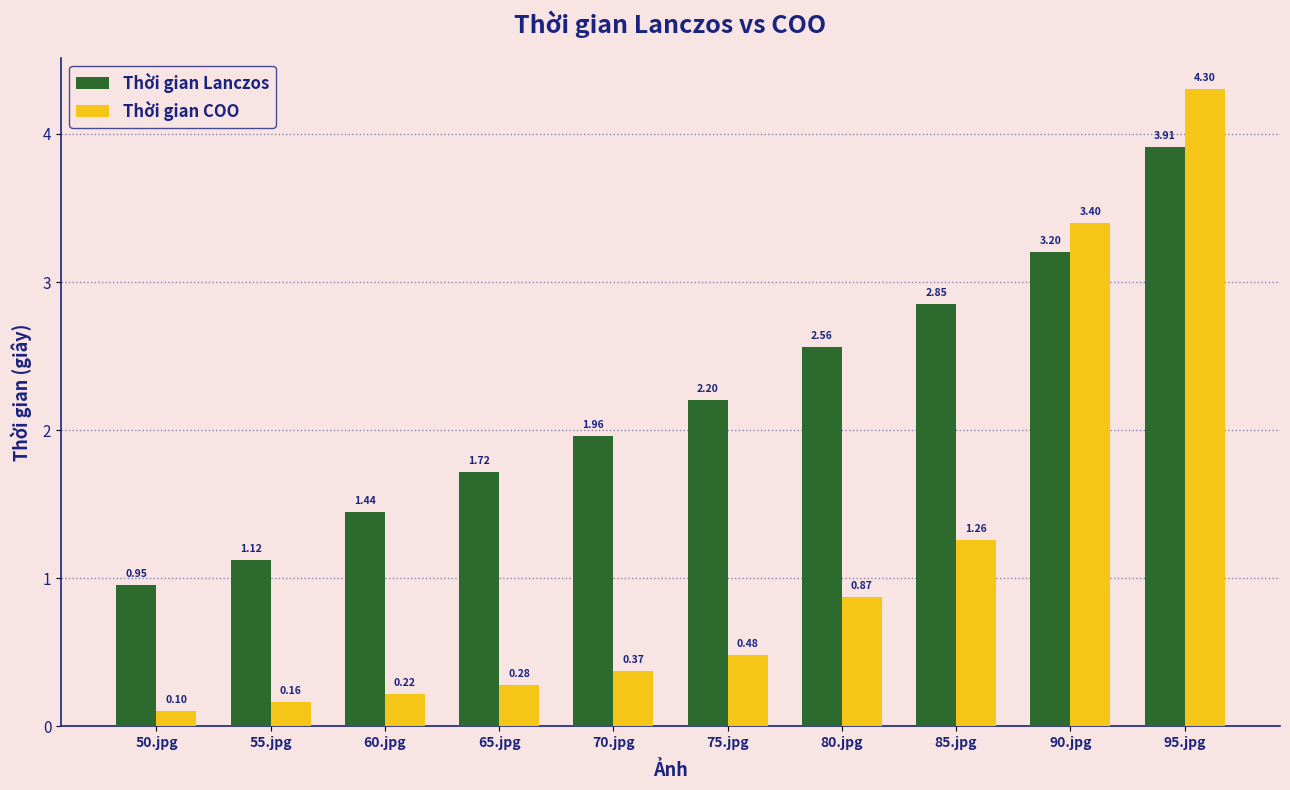

Are the bars horizontal?

No